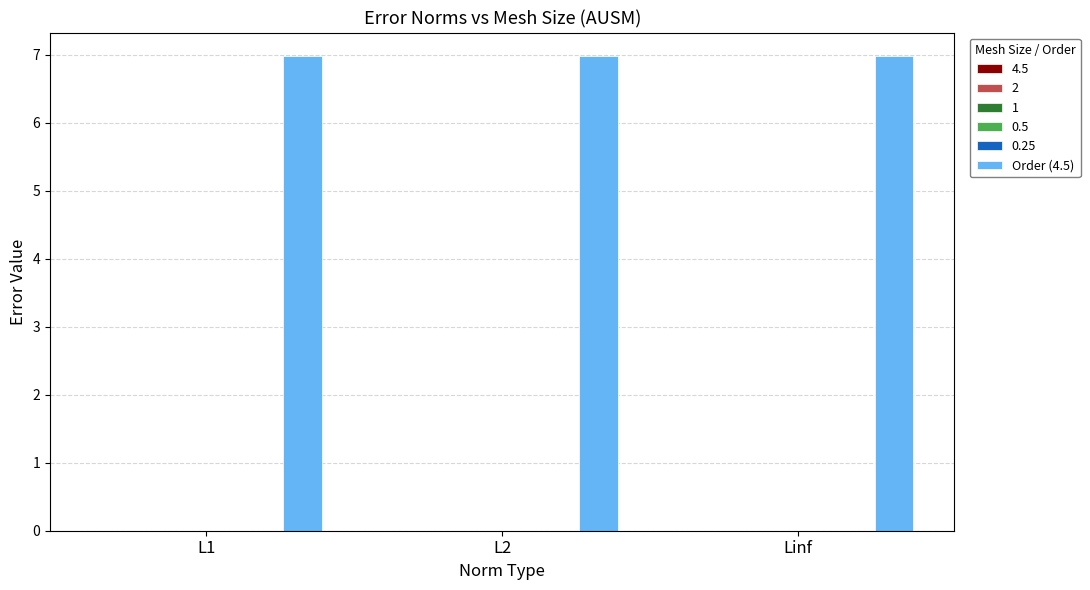

What is the label of the 3rd bar from the right?

L1